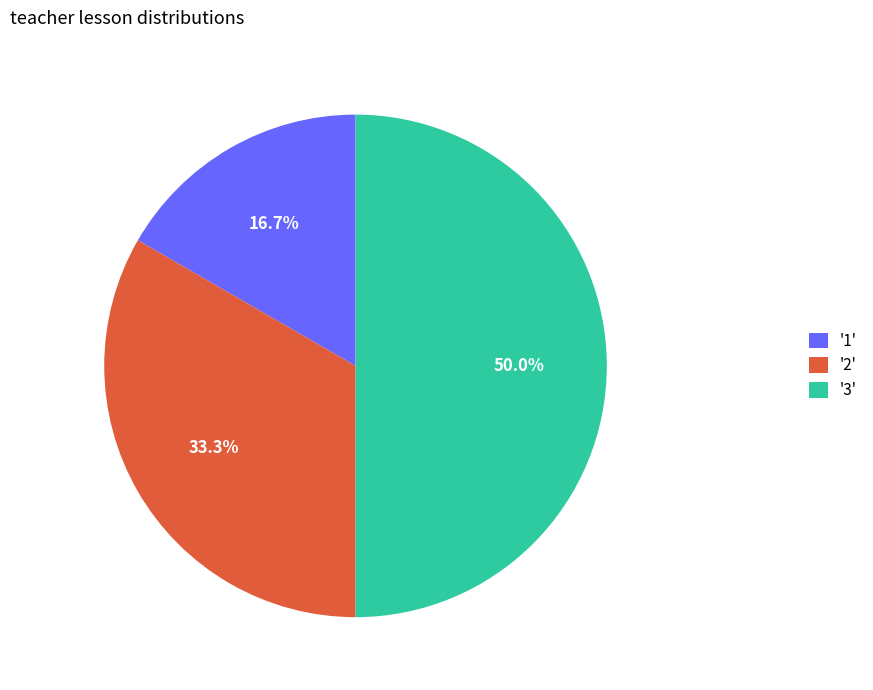

Which category has the smallest portion of the pie?

'1'